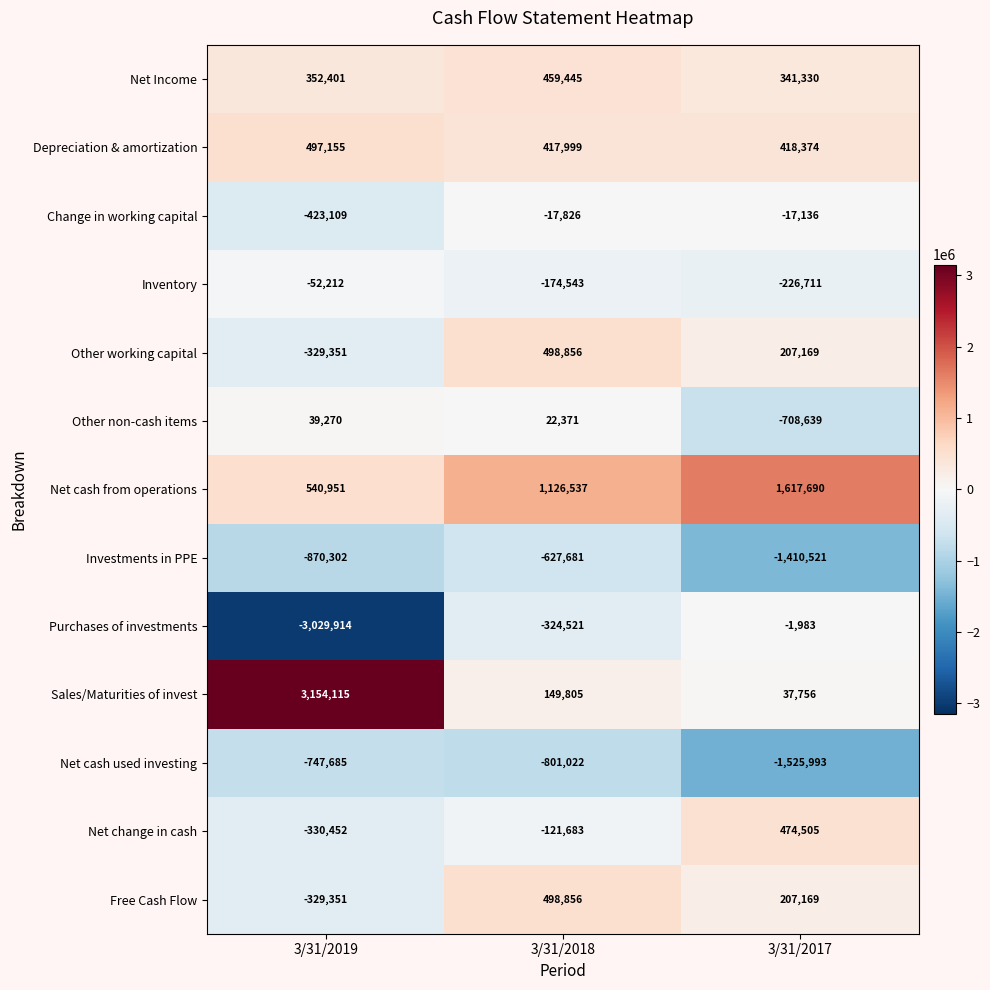

List the labels in order of Inventory value, largest first.

3/31/2019, 3/31/2018, 3/31/2017